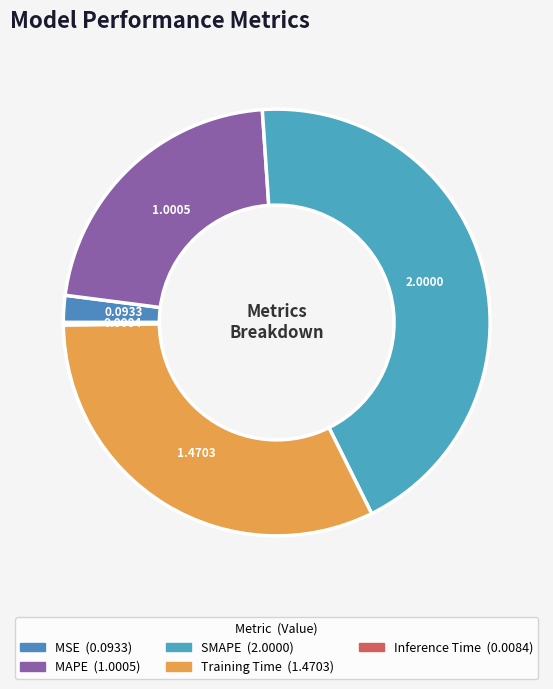

Which category has the biggest portion of the pie?

SMAPE